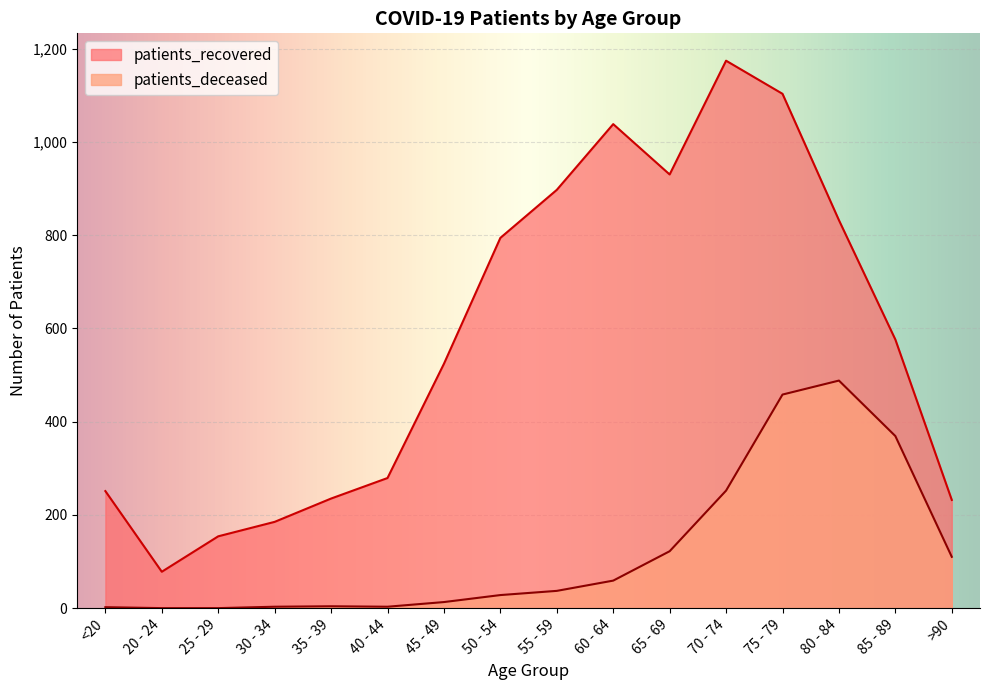

In patients_deceased, how many points are lower than both neighbors (excluding endpoints)?

1